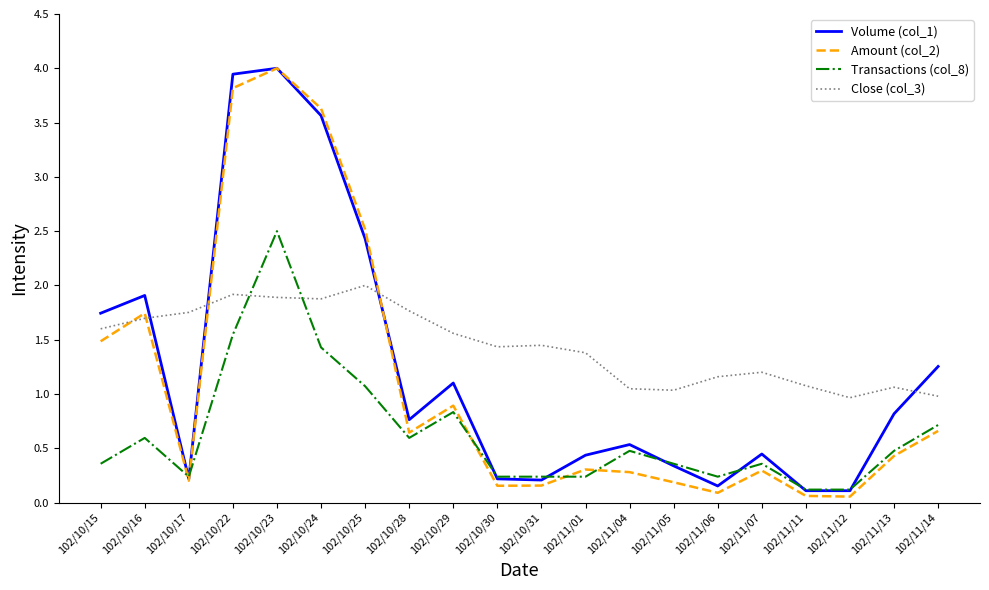

True or false: Amount (col_2) and Close (col_3) intersect in this chart.

True